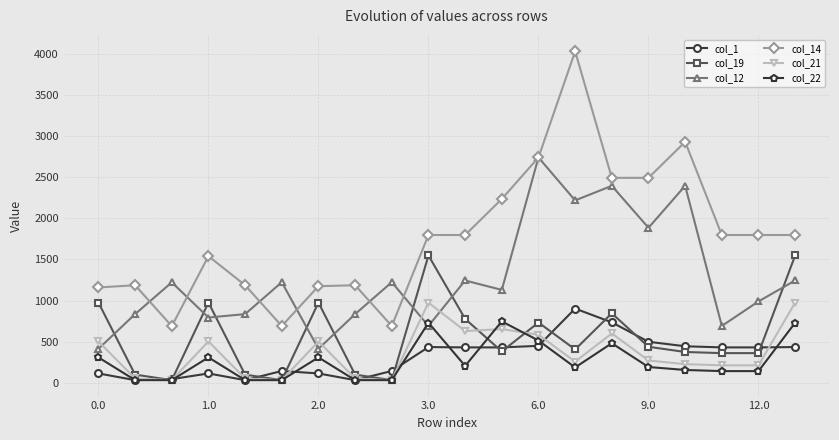

What is the value of the col_21 point at the 16th from the left?

270.3